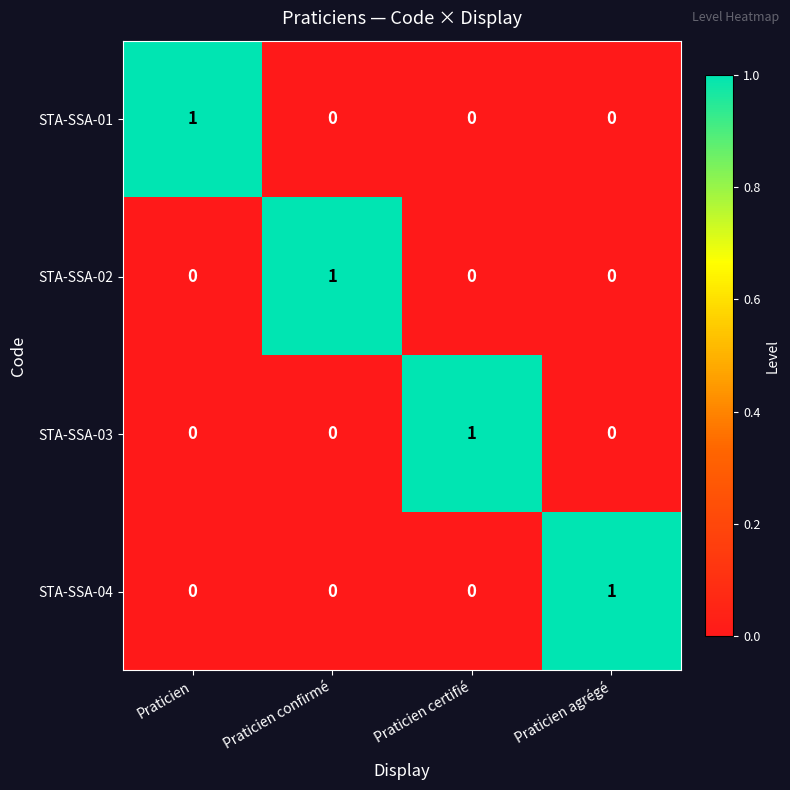

Is it true that STA-SSA-04 equals 0 at Praticien certifié?

True